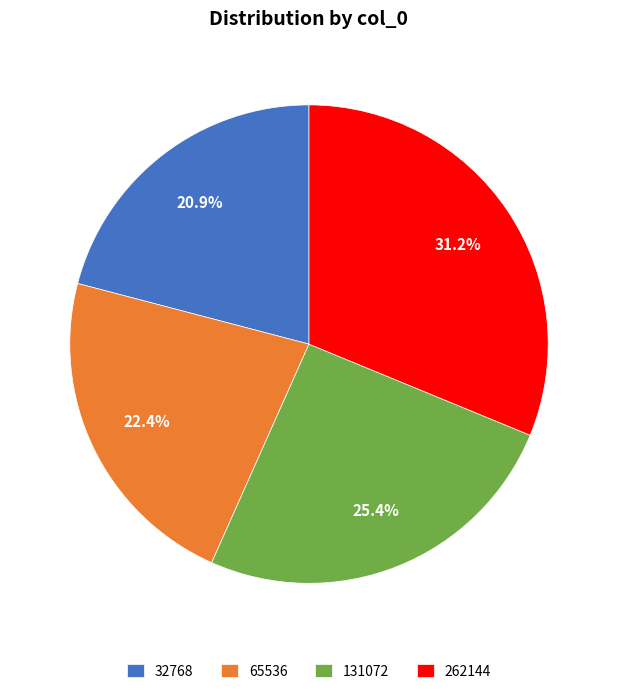

Is it true that 131072 is 20% of the pie?

False